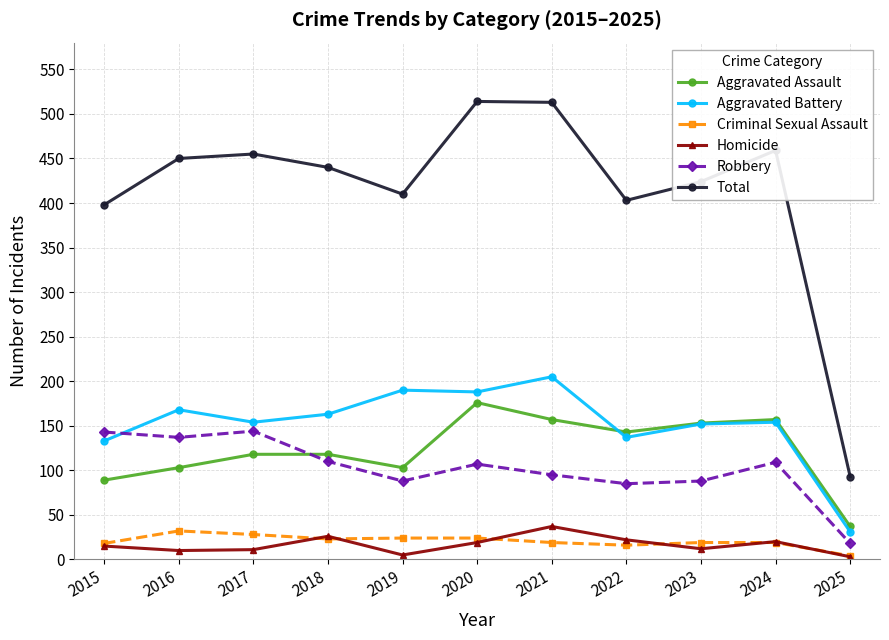

What is the difference between the highest and lowest values at 2025?

90